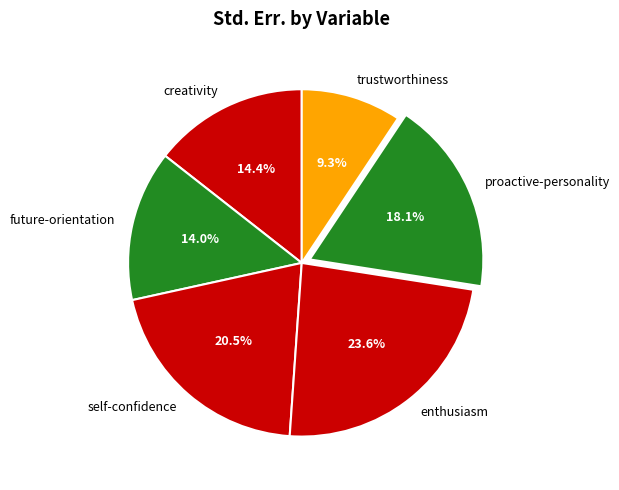

Is there any slice that represents more than half of the pie?

No